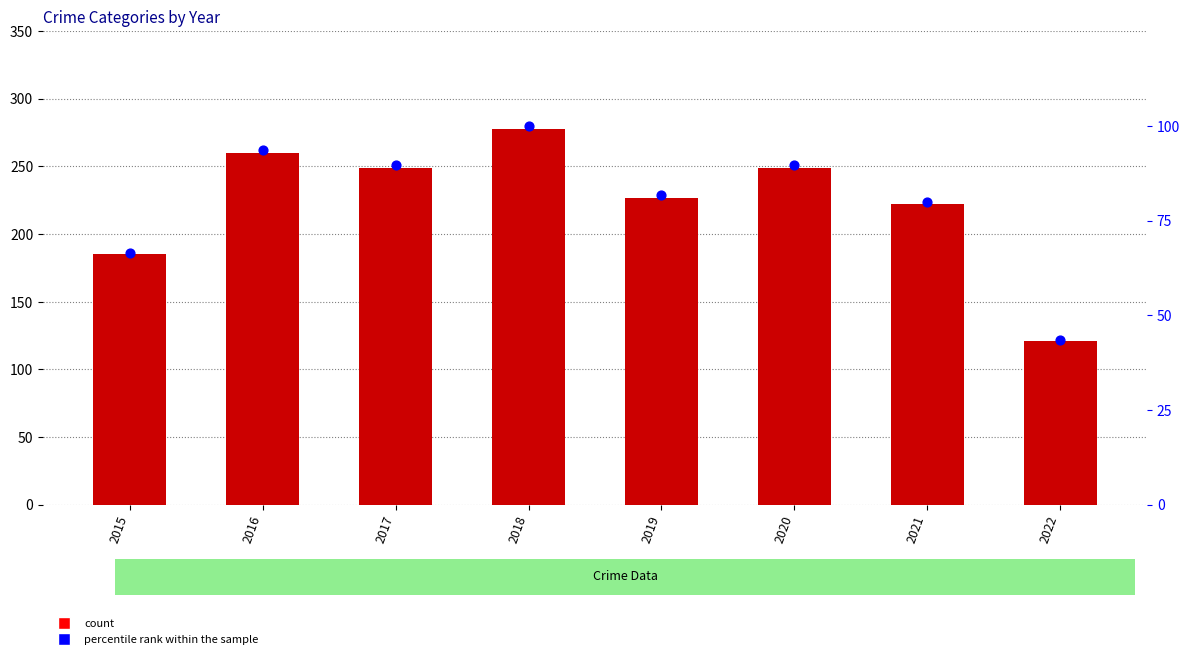

Which series reaches the maximum Y coordinate?

percentile rank within the sample